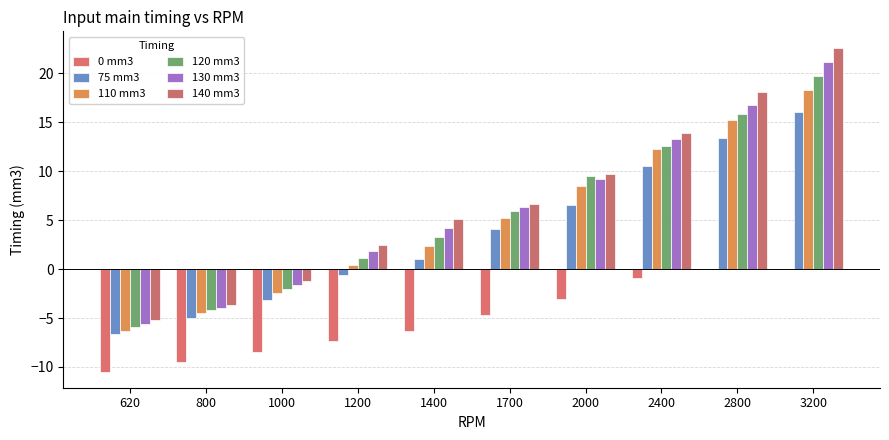

Reading left to right, list all the values displayed in this chart.

0 mm3: 620=-10.5	800=-9.5	1000=-8.4	1200=-7.4	1400=-6.3	1700=-4.7	2000=-3.1	2400=-0.9	2800=0.0	3200=0.0
75 mm3: 620=-6.7	800=-5.0	1000=-3.2	1200=-0.6	1400=1.0	1700=4.1	2000=6.6	2400=10.5	2800=13.4	3200=16.1
110 mm3: 620=-6.4	800=-4.5	1000=-2.5	1200=0.4	1400=2.3	1700=5.2	2000=8.5	2400=12.3	2800=15.3	3200=18.3
120 mm3: 620=-6.0	800=-4.2	1000=-2.0	1200=1.1	1400=3.3	1700=5.9	2000=9.6	2400=12.6	2800=15.8	3200=19.7
130 mm3: 620=-5.6	800=-3.9	1000=-1.6	1200=1.8	1400=4.2	1700=6.3	2000=9.2	2400=13.3	2800=16.8	3200=21.2
140 mm3: 620=-5.2	800=-3.7	1000=-1.2	1200=2.5	1400=5.1	1700=6.6	2000=9.7	2400=13.9	2800=18.1	3200=22.6